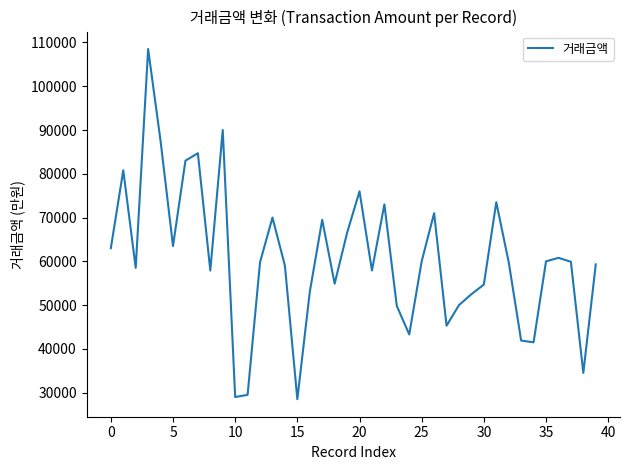

What is the greatest value displayed?

108500